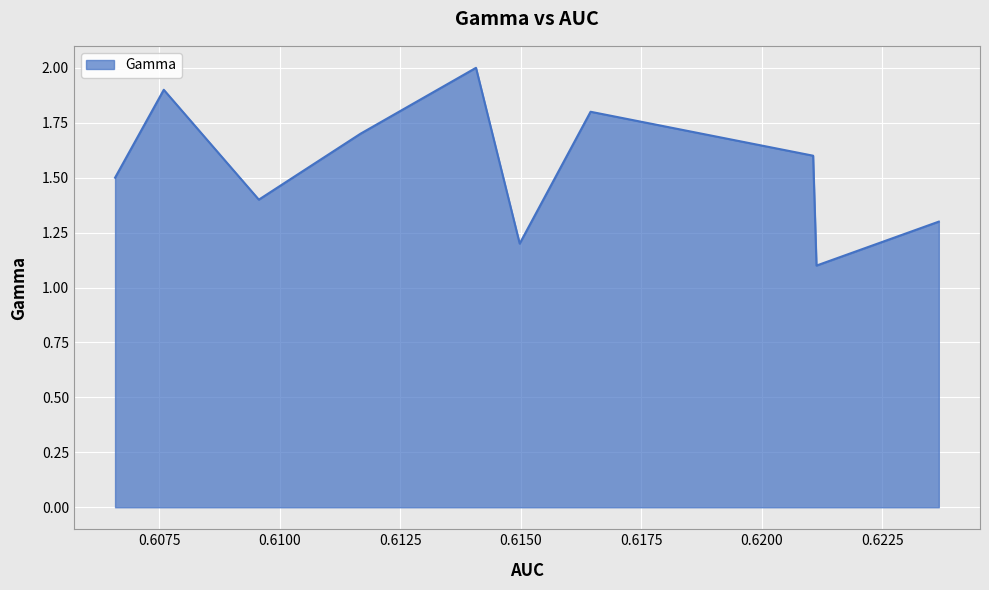

What is the difference between the maximum and minimum values?

0.9